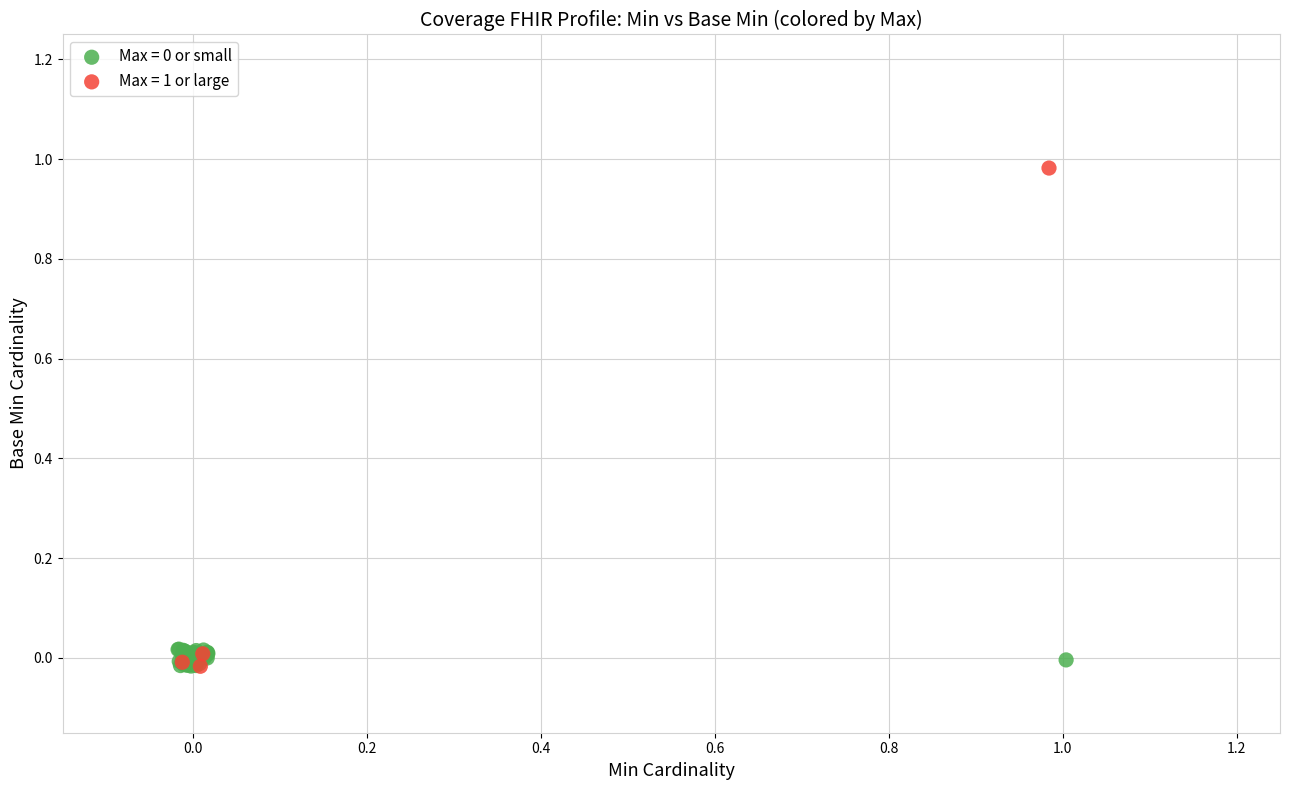

Which series reaches the maximum Y coordinate?

Max = 1 or large